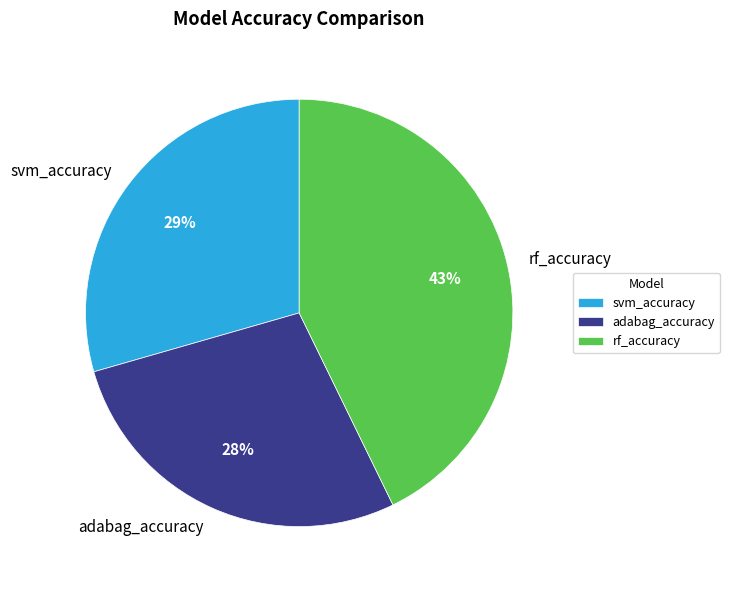

Between adabag_accuracy and rf_accuracy, which is larger?

rf_accuracy